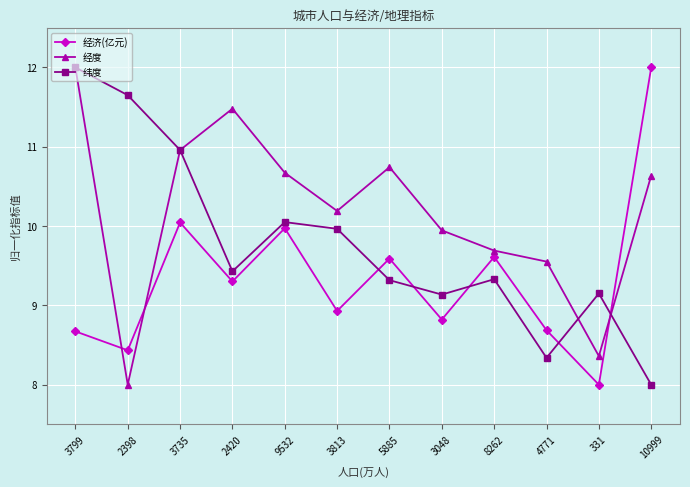

What is the smallest value displayed?

8.0